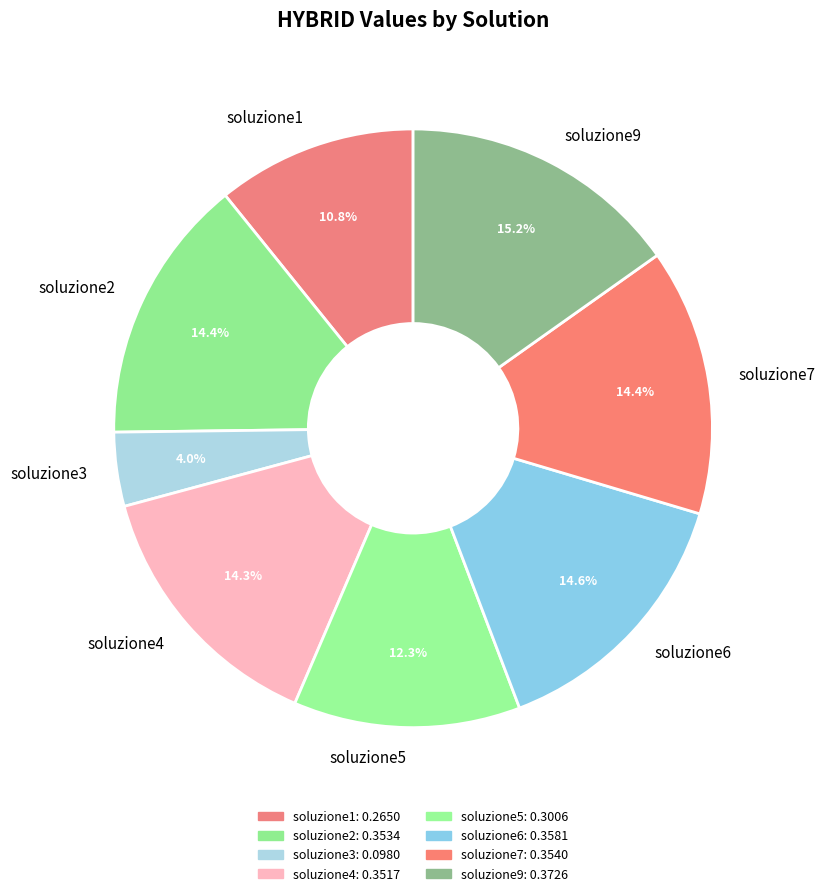

Which slice is the smallest?

soluzione3